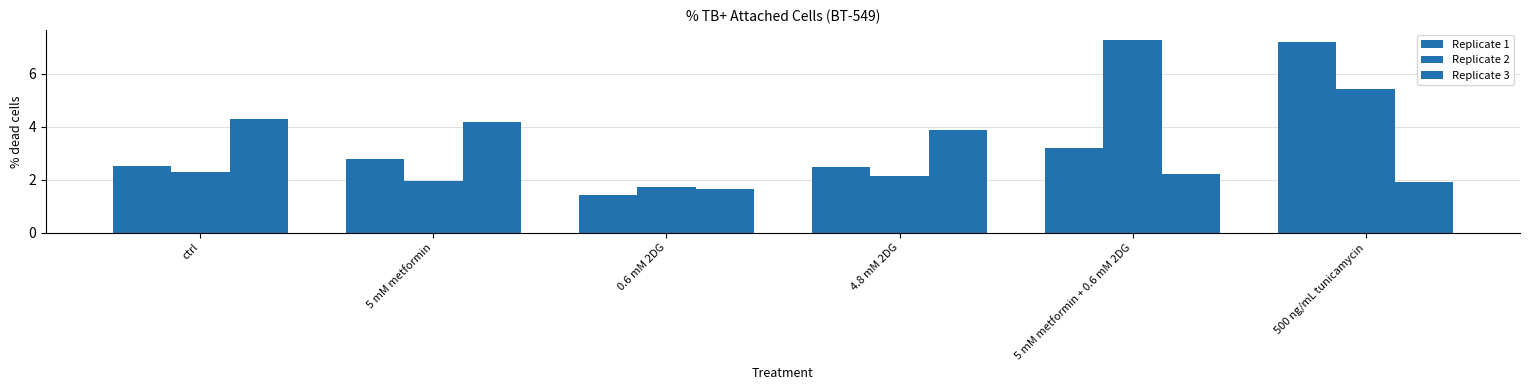

Rank the categories by Replicate 1 value from lowest to highest.

0.6 mM 2DG, 4.8 mM 2DG, ctrl, 5 mM metformin, 5 mM metformin + 0.6 mM 2DG, 500 ng/mL tunicamycin